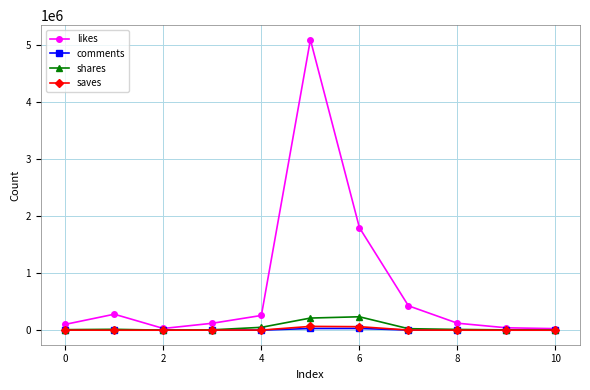

True or false: comments has more than 0 interior local peaks.

True